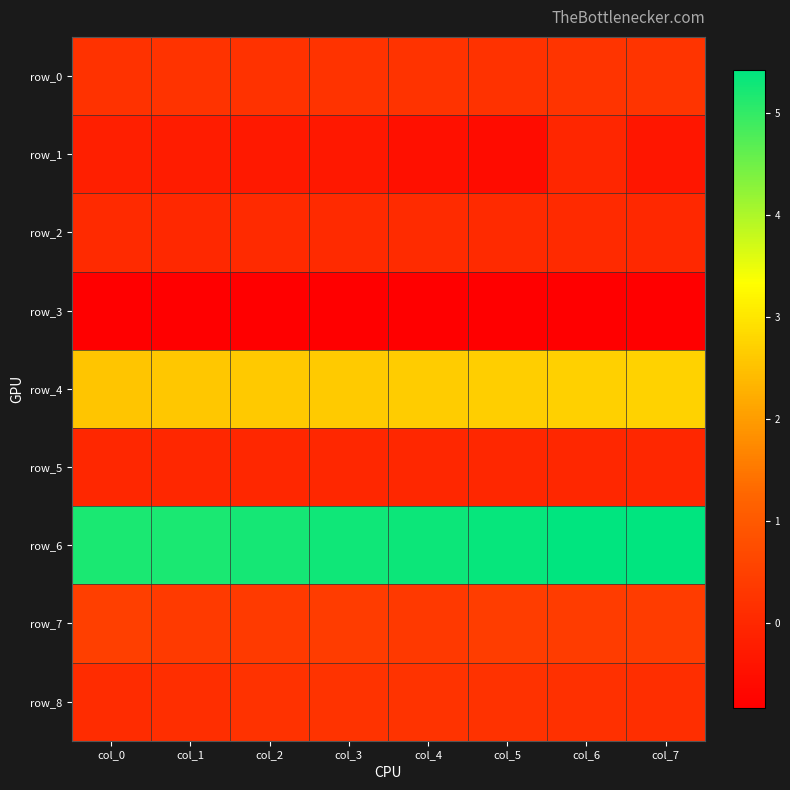

What is the difference between the row_7 values at col_0 and col_6?

0.1